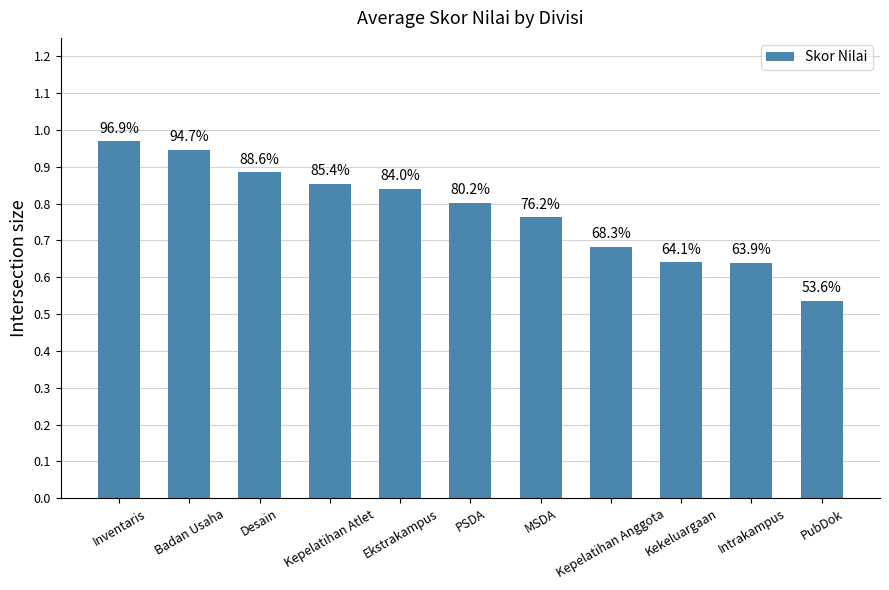

At which label is the value closest to 0?

PubDok